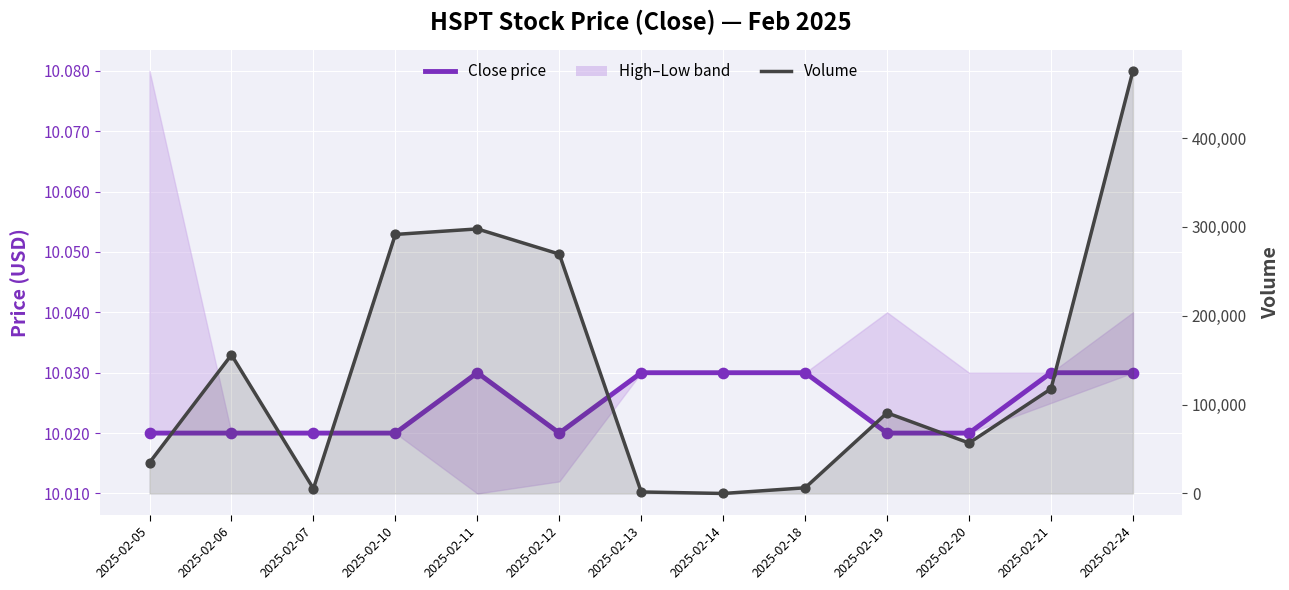

At how many categories does at least one series exceed 374980?

1